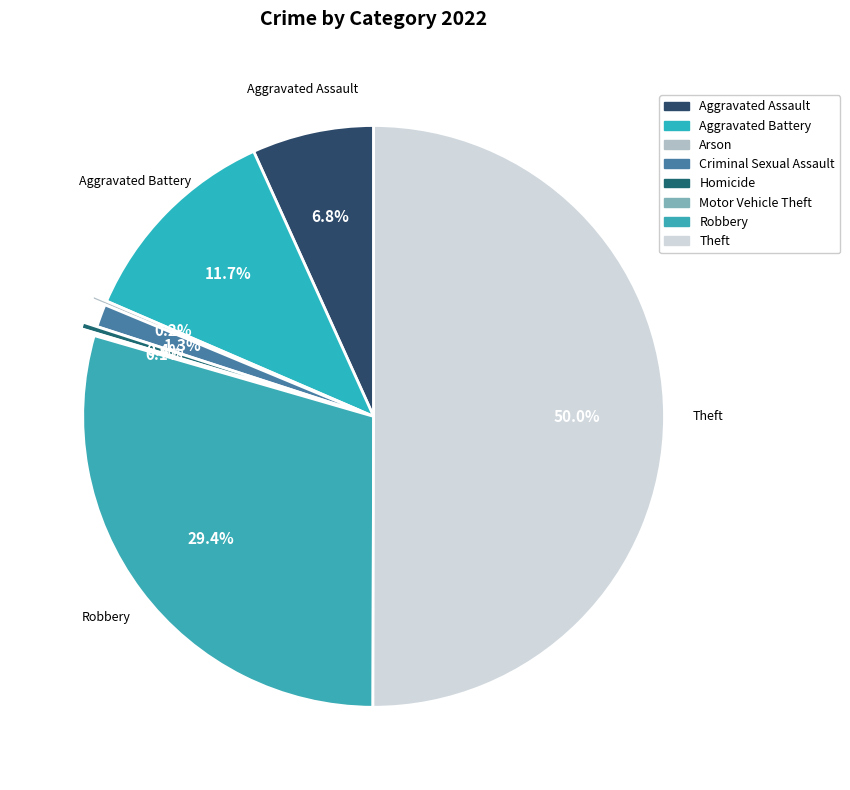

To the nearest percent, what is the difference between the largest and smallest slice percentages?

50%